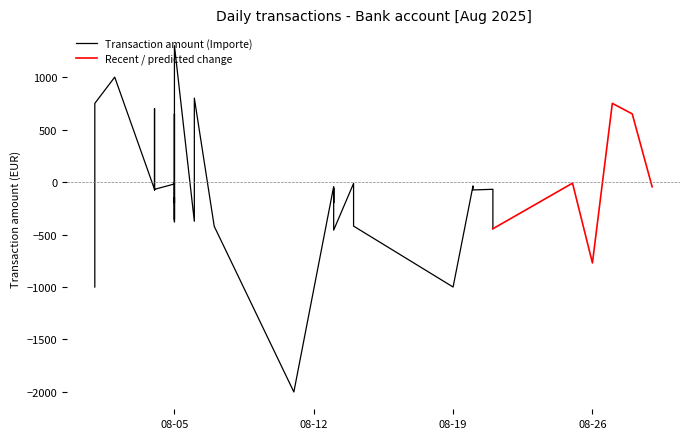

What is the maximum value shown in the chart?

1300.0